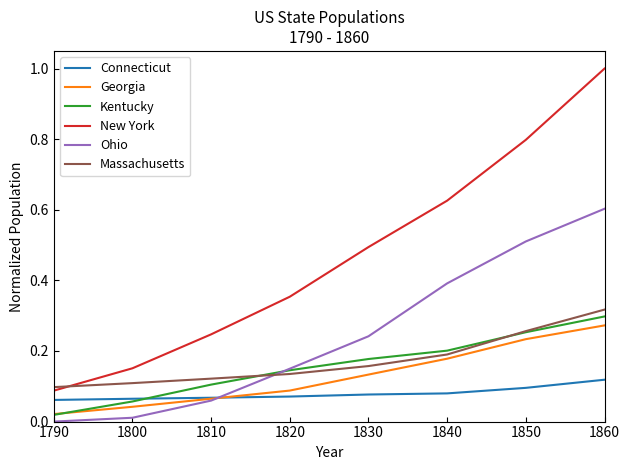

True or false: New York has more than 0 interior local peaks.

False